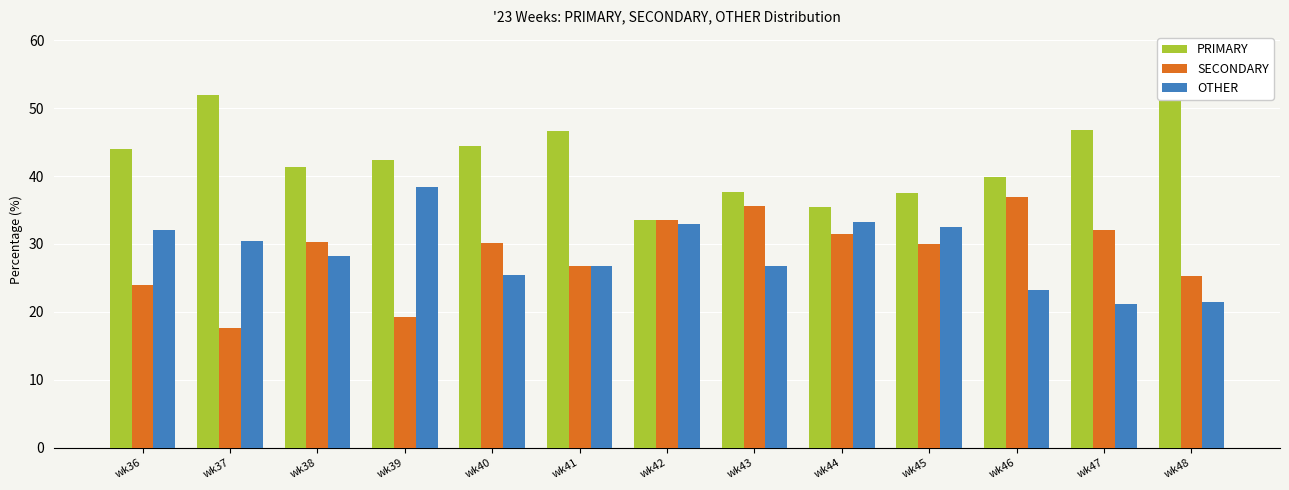

At which category is the sum across all series the highest?

wk36